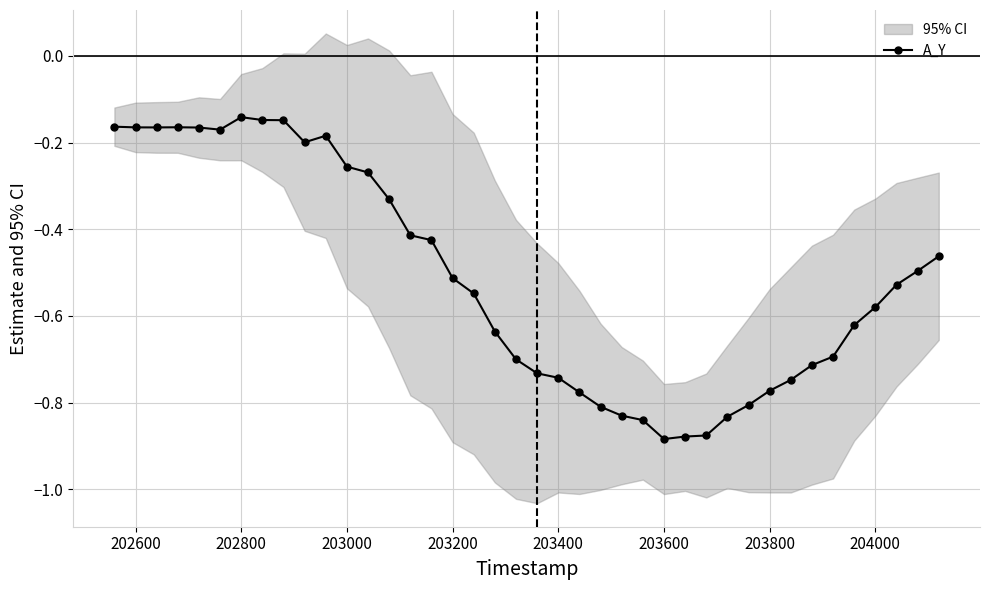

True or false: A_Y has more than 2 interior local peaks.

True